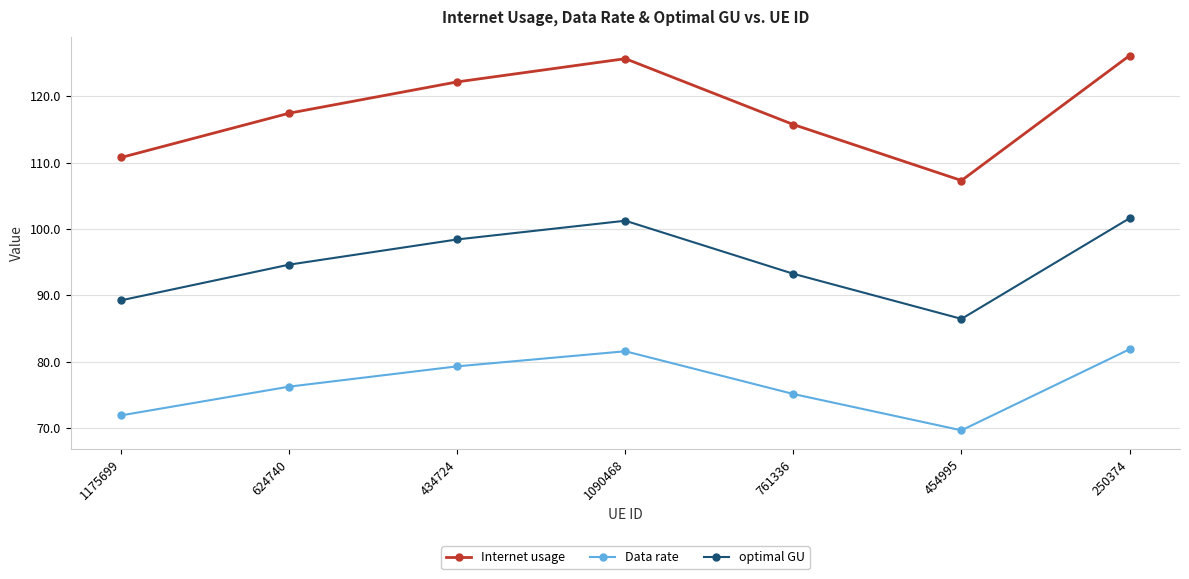

Reading left to right, extract all data points from this chart.

Internet usage: 1175699=110.8	624740=117.5	434724=122.2	1090468=125.7	761336=115.7	454995=107.3	250374=126.2
Data rate: 1175699=71.9	624740=76.2	434724=79.3	1090468=81.5	761336=75.1	454995=69.6	250374=81.8
optimal GU: 1175699=89.2	624740=94.6	434724=98.4	1090468=101.2	761336=93.2	454995=86.4	250374=101.6